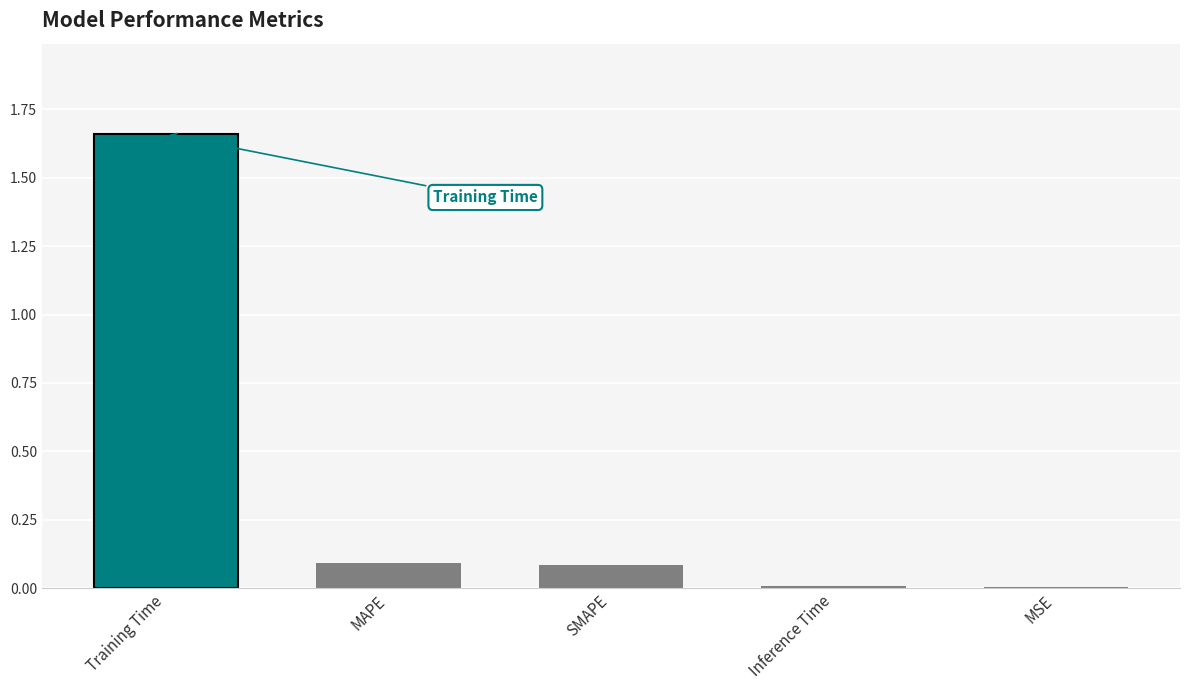

What is the change in value from Training Time to MAPE?

-1.6